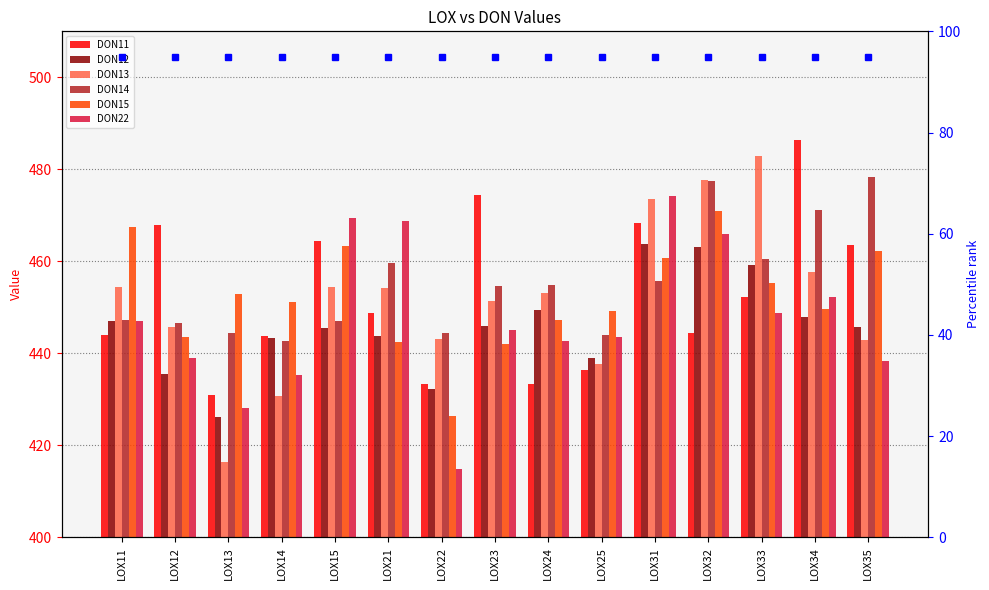

True or false: DON14 has a value of 444.4 at LOX22.

True